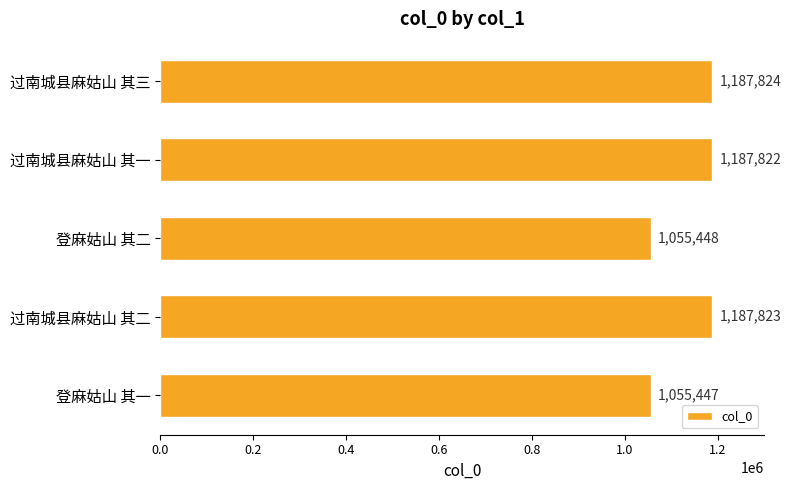

What is the maximum value shown in the chart?

1187824